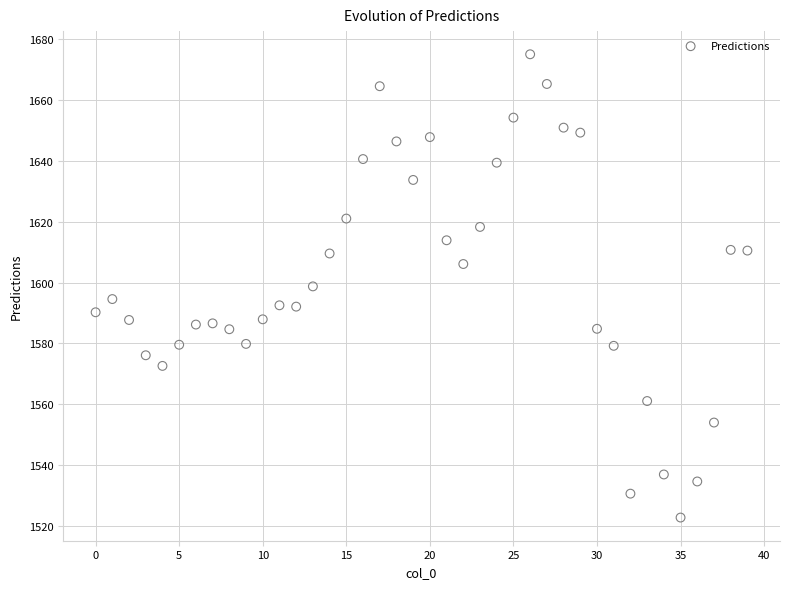

What is the range of Y values (max minus min)?

152.2